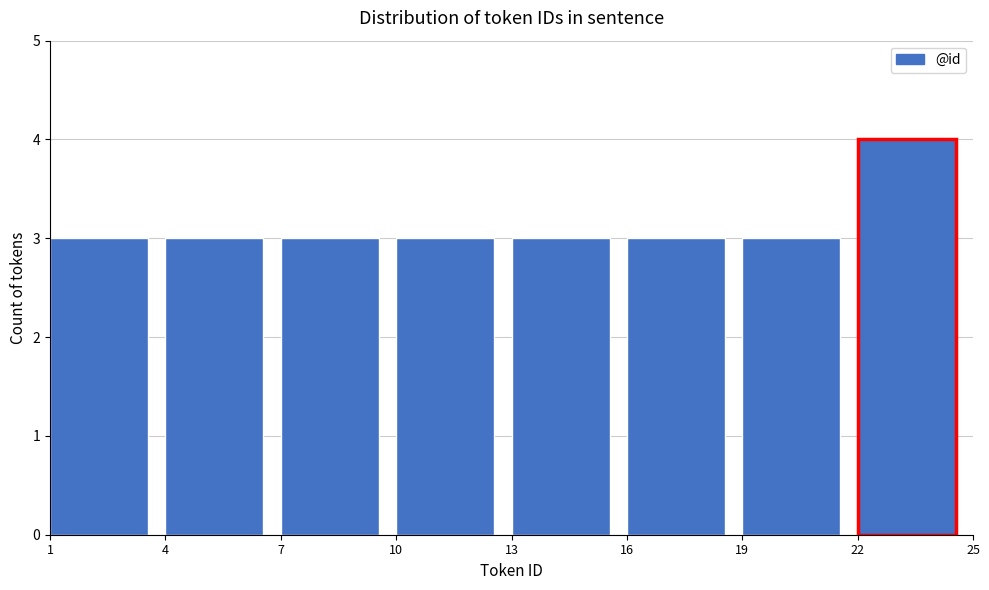

Reading left to right, list every bar in this chart as the range it spans on the x-axis followed by its height. The values are not printed on the chart, so give them approximately, as read against the axis.

1 to 4: 3
4 to 7: 3
7 to 10: 3
10 to 13: 3
13 to 16: 3
16 to 19: 3
19 to 22: 3
22 to 25: 4